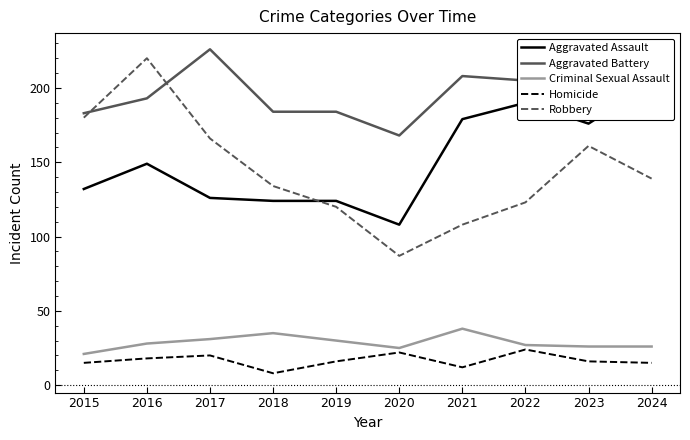

Is the value of Criminal Sexual Assault at 2019 greater than the value of Aggravated Battery at 2018?

No